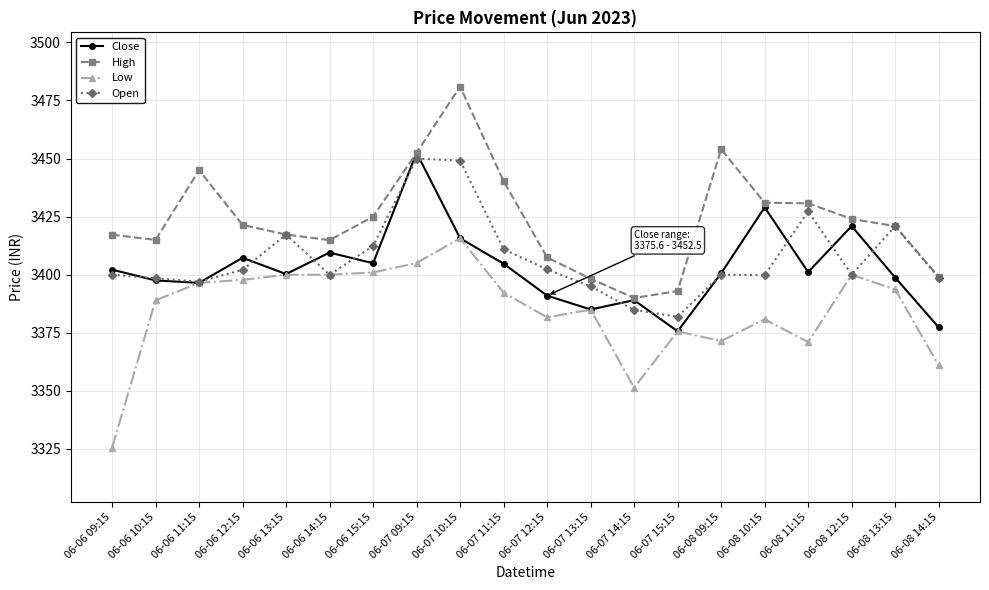

Between 06-07 10:15 and 06-07 14:15, which series saw the biggest shift?

High